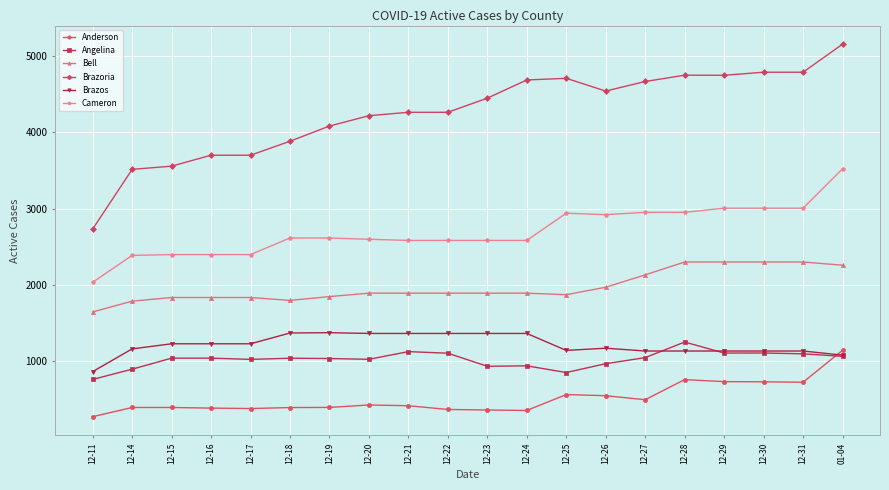

True or false: Angelina has more than 1 interior local peaks.

True